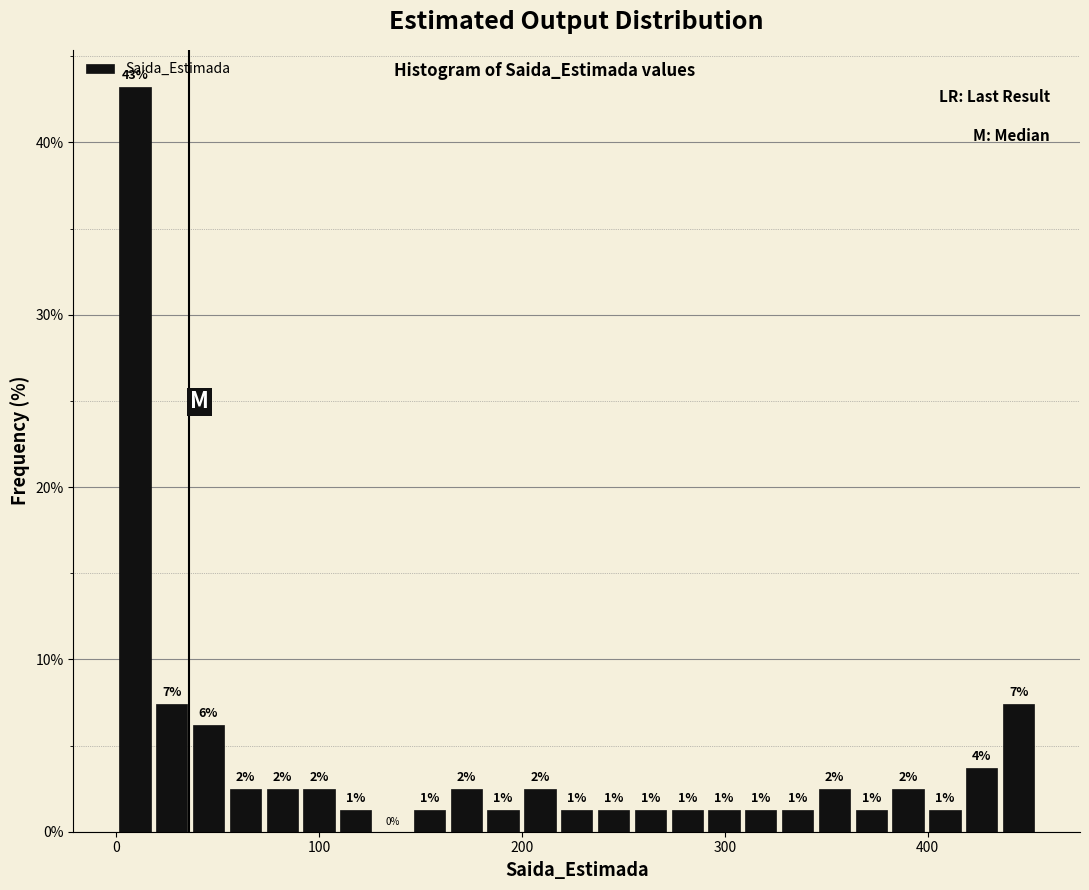

Read against the x-axis, roughly where is the centre of the tallest bar?

10